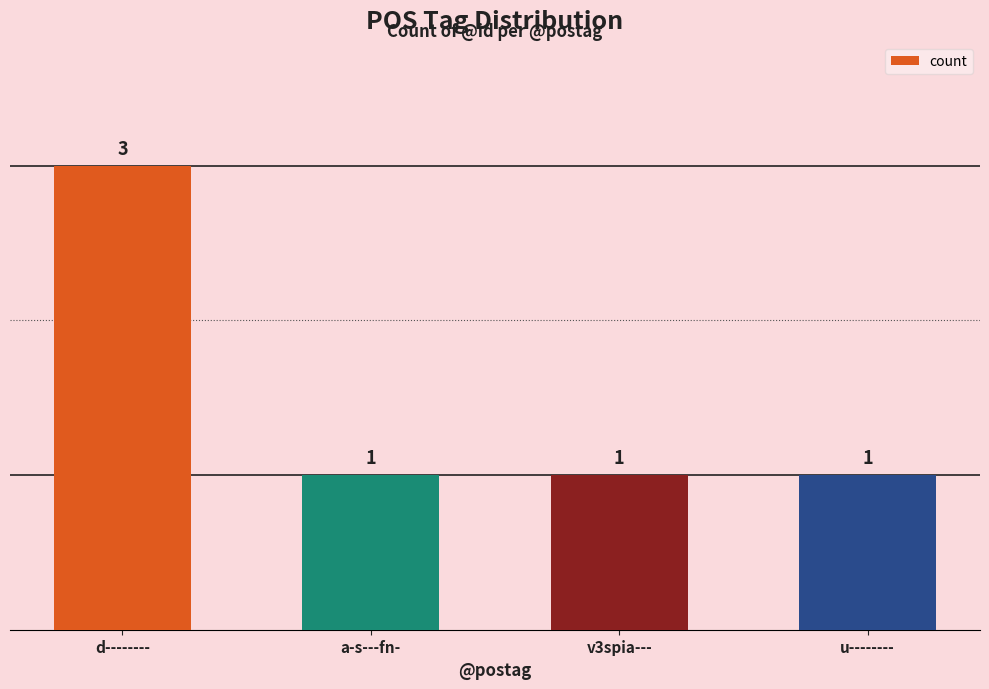

What is the sum of the values at a-s---fn- and v3spia---?

2